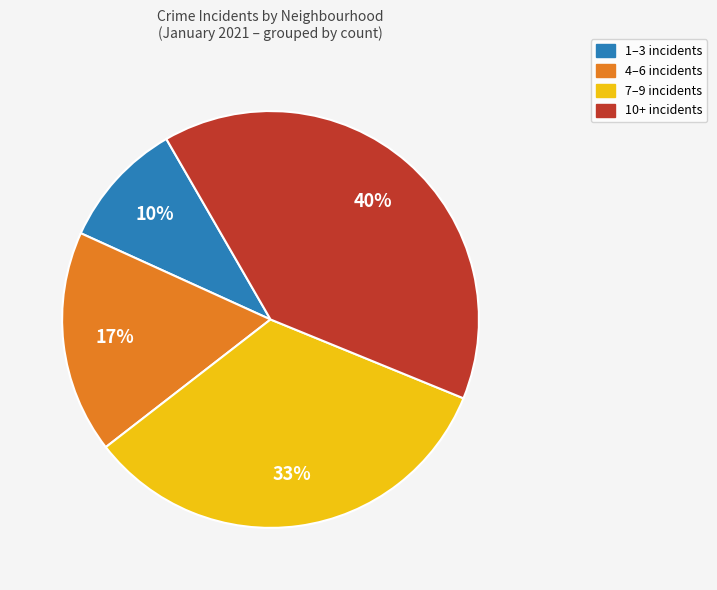

Is there any slice that represents more than half of the pie?

No